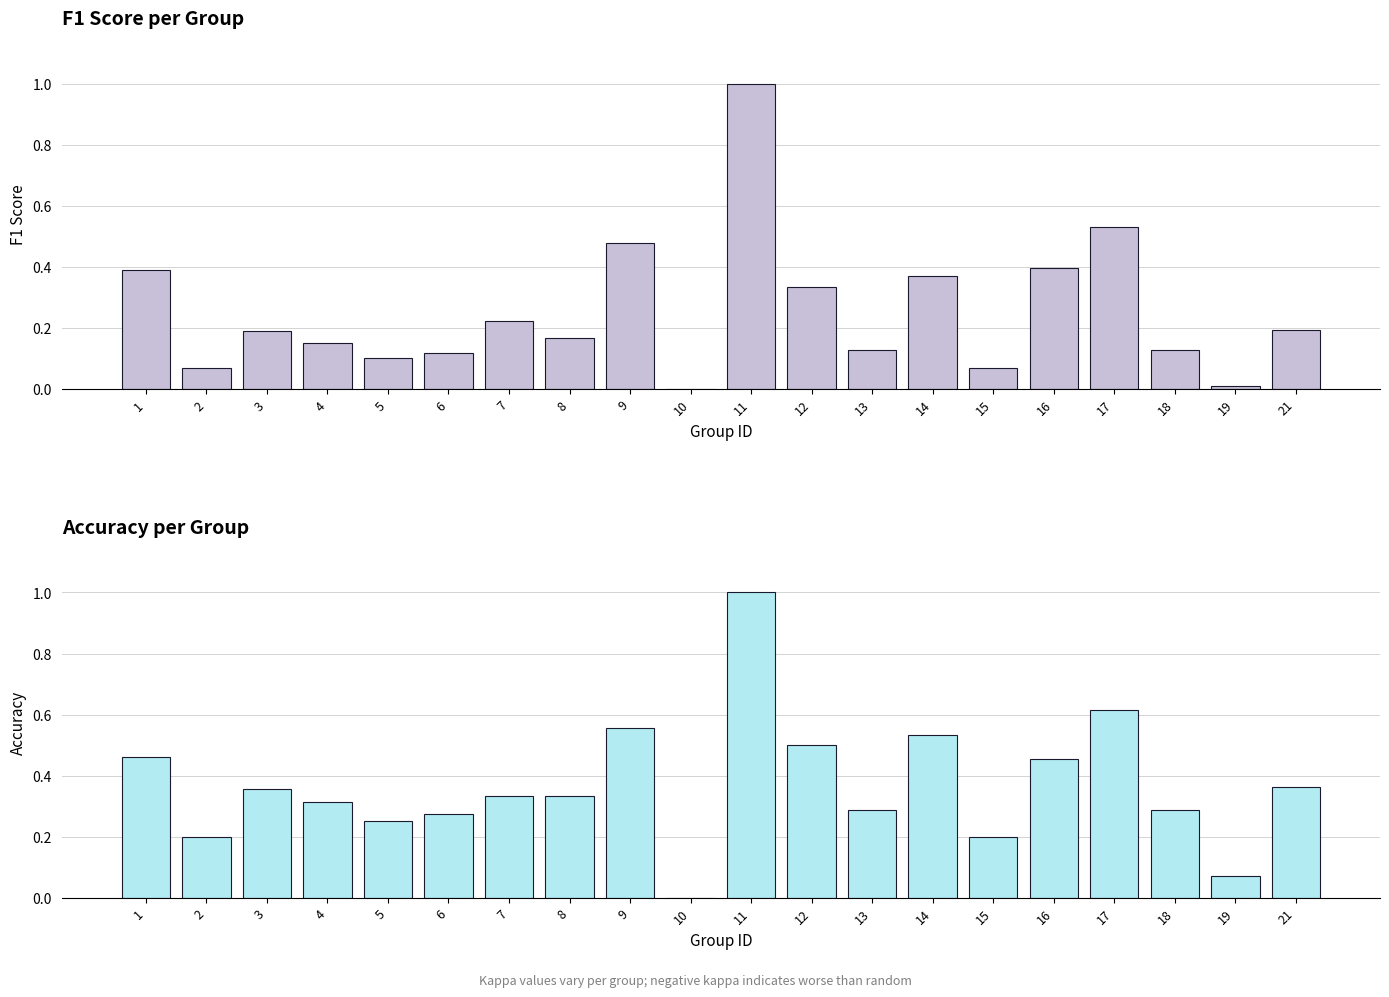

Reading left to right, extract all data points from this chart.

f1: 0.4	0.1	0.2	0.1	0.1	0.1	0.2	0.2	0.5	0.0	1.0	0.3	0.1	0.4	0.1	0.4	0.5	0.1	0.0	0.2
accuracy: 0.5	0.2	0.4	0.3	0.2	0.3	0.3	0.3	0.6	0.0	1.0	0.5	0.3	0.5	0.2	0.5	0.6	0.3	0.1	0.4